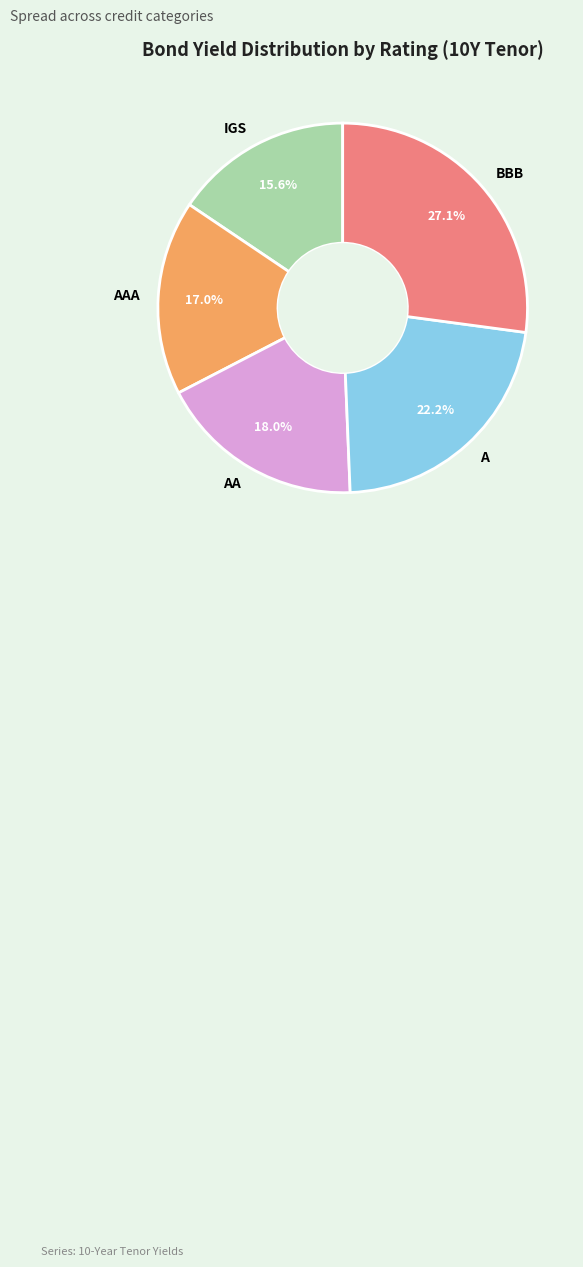

What portion of the pie excludes BBB?

72.9%